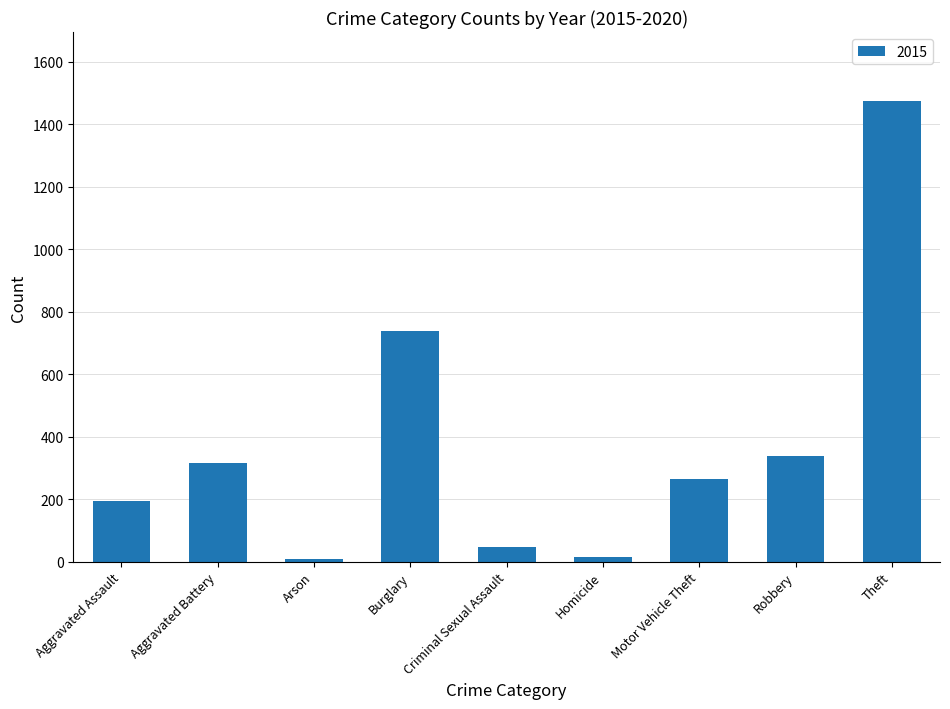

What is the label of the 6th bar from the right?

Burglary